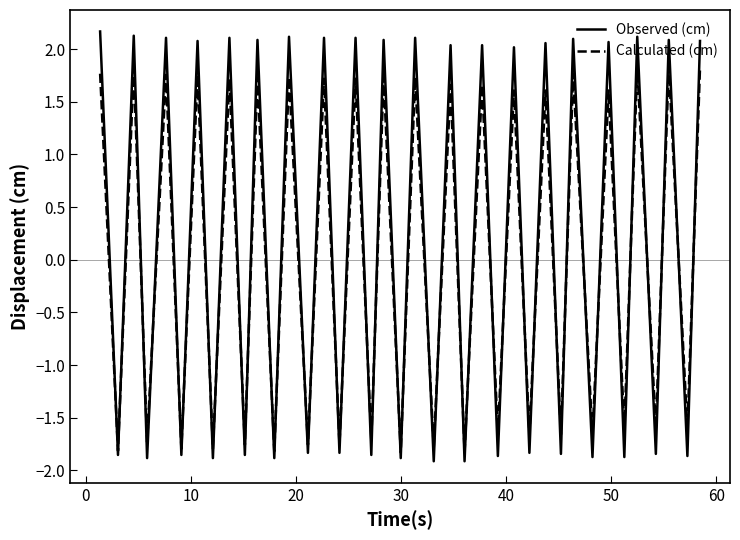

Which series has the widest spread of values?

Observed (cm)